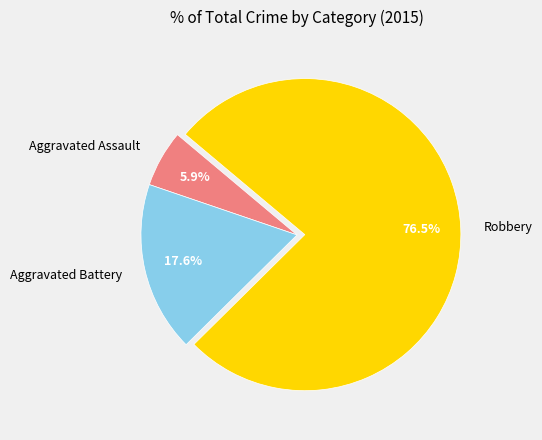

To the nearest percent, what is the combined percentage of Aggravated Assault and Robbery?

82%